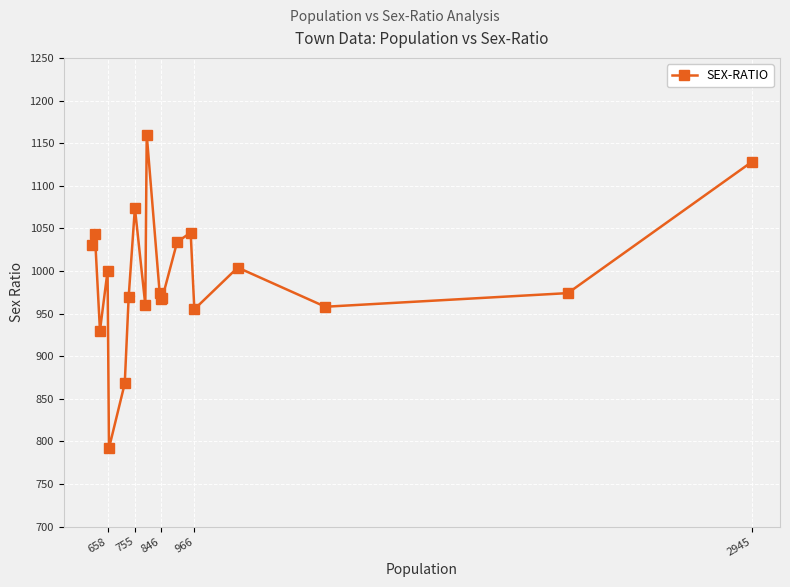

What is the approximate value at 2945?

1128